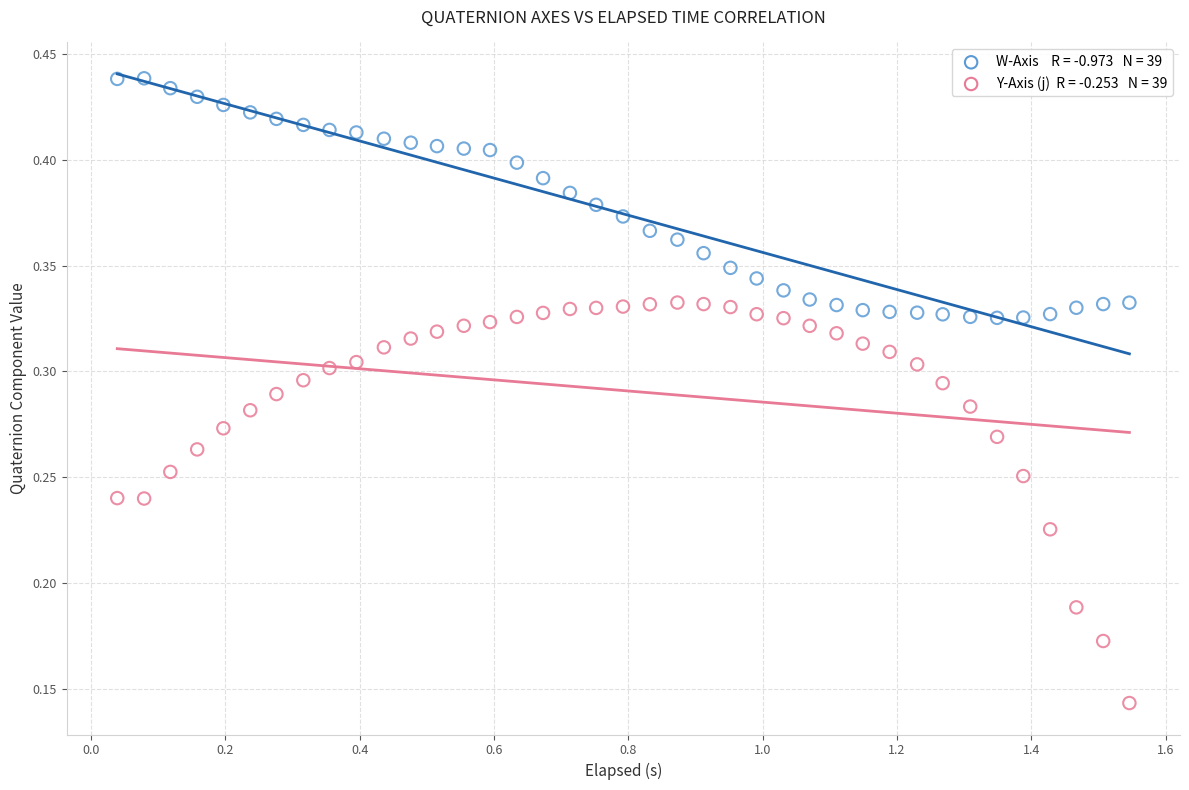

Across all data points, what is the range of X values (max minus min)?

1.5